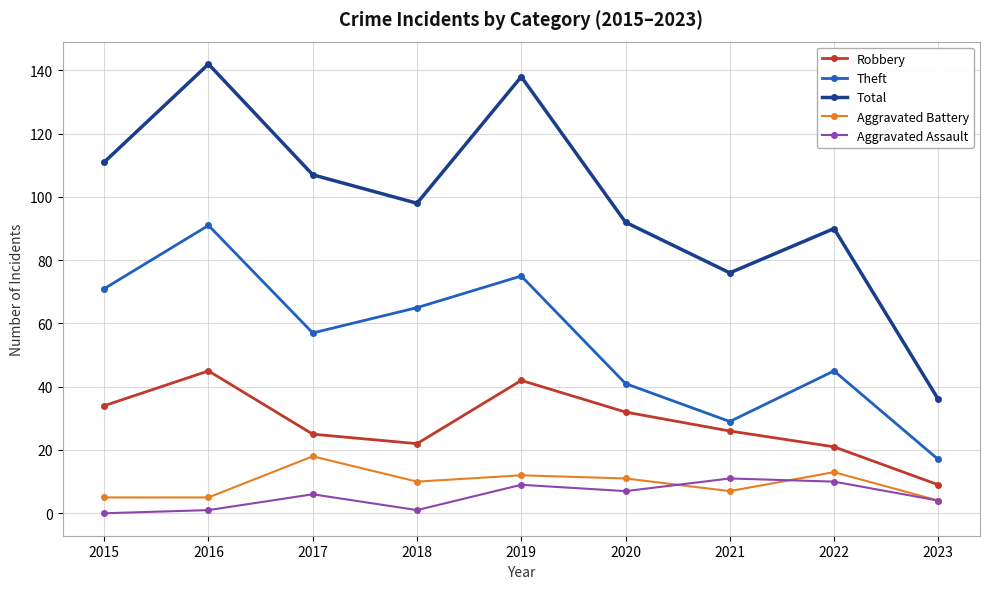

Count the number of data series in this chart.

5